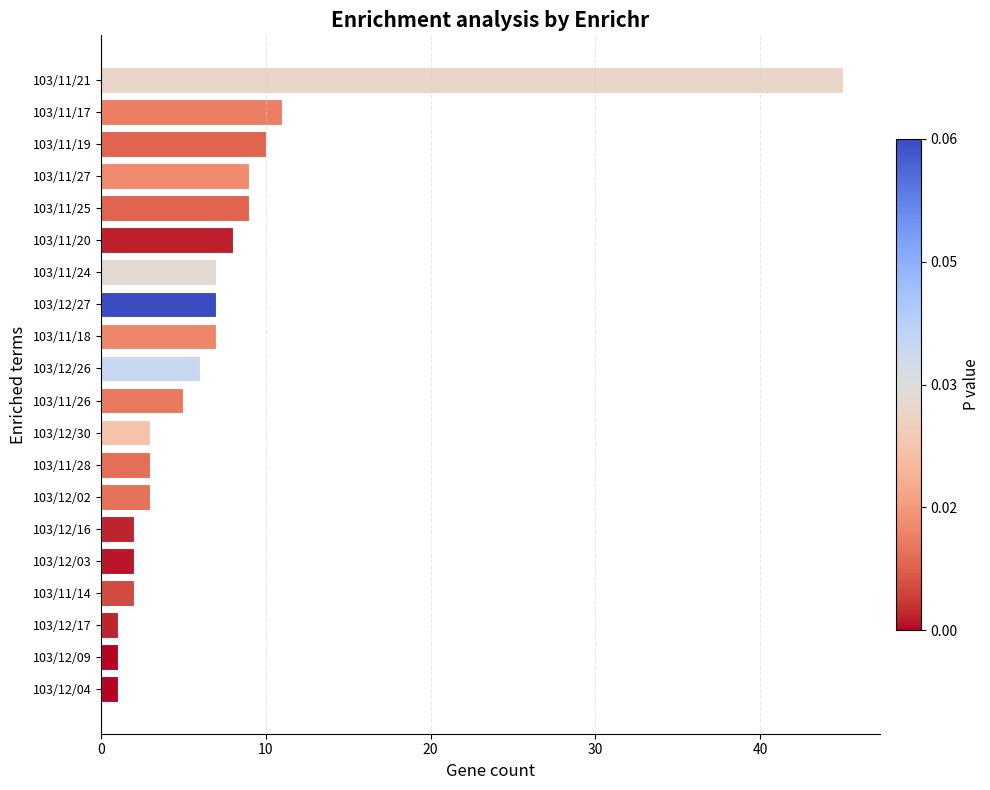

Approximately how many times larger is the value at 103/12/26 compared to 103/12/02?

2.0